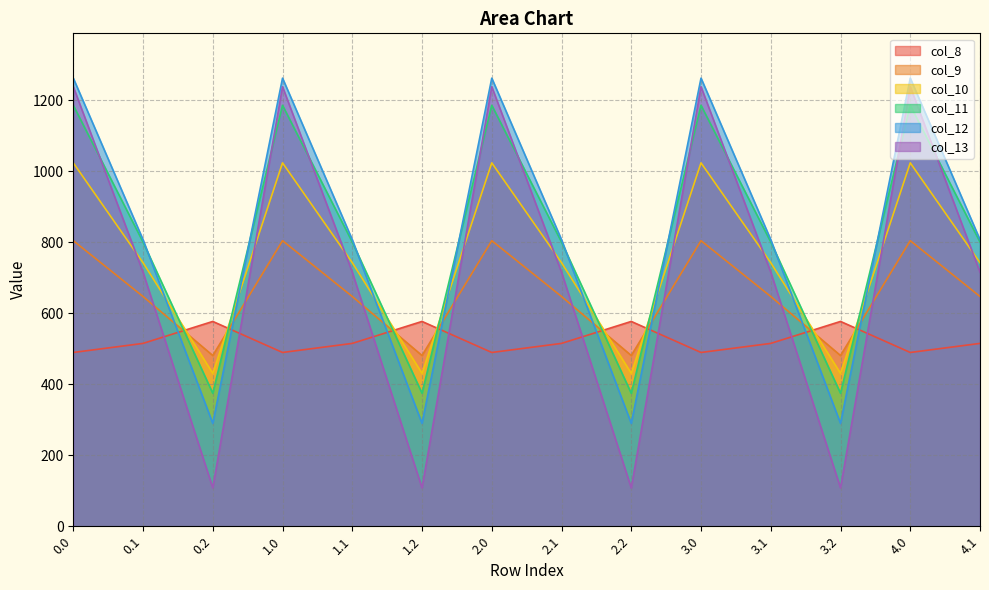

How many interior local valleys does the col_8 series have?

4